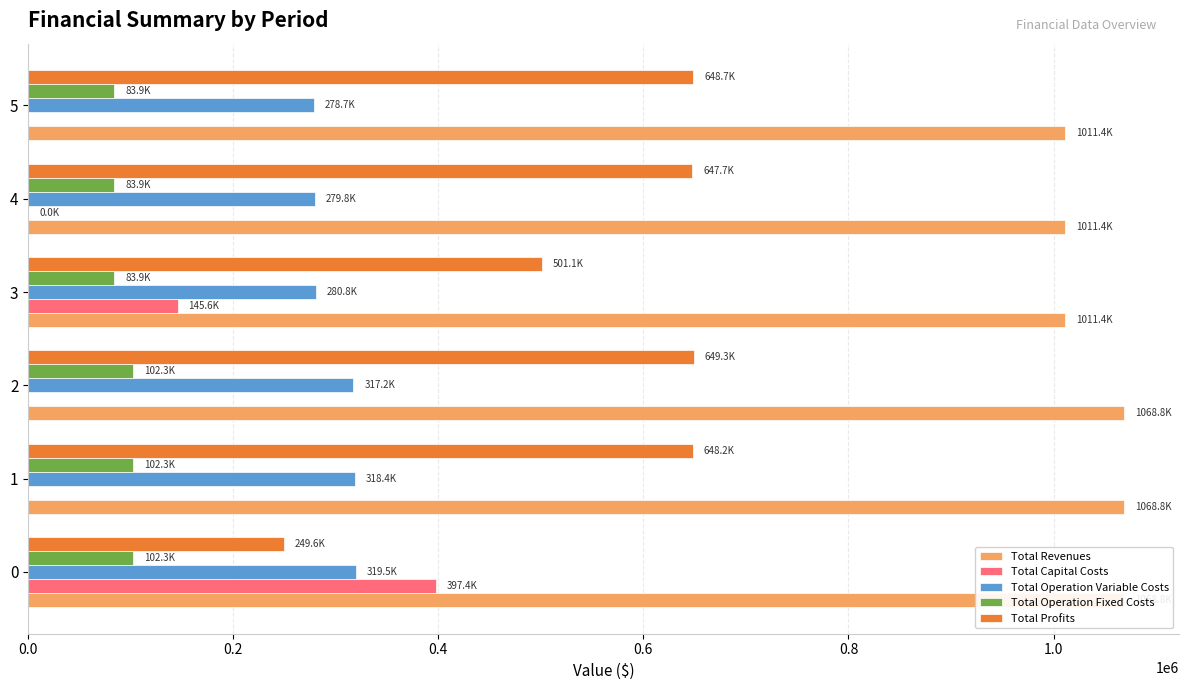

What is the value of the Total Revenues bar at the 6th from the left?

1011437.7